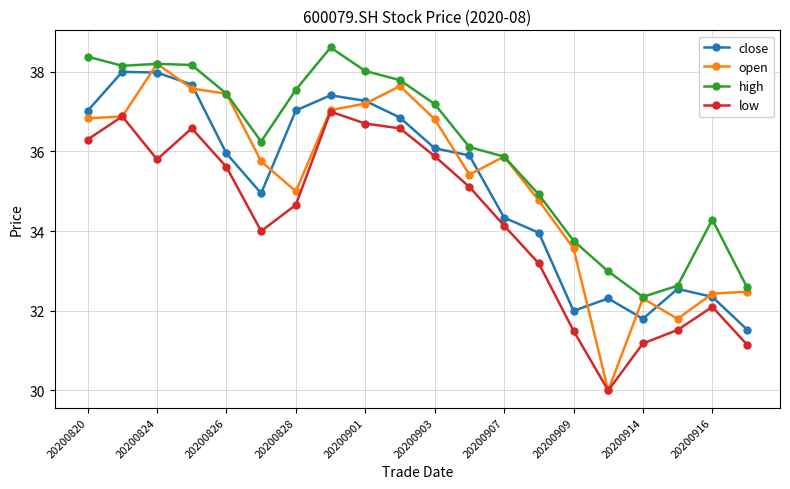

What is the lowest value of the low series?

30.0